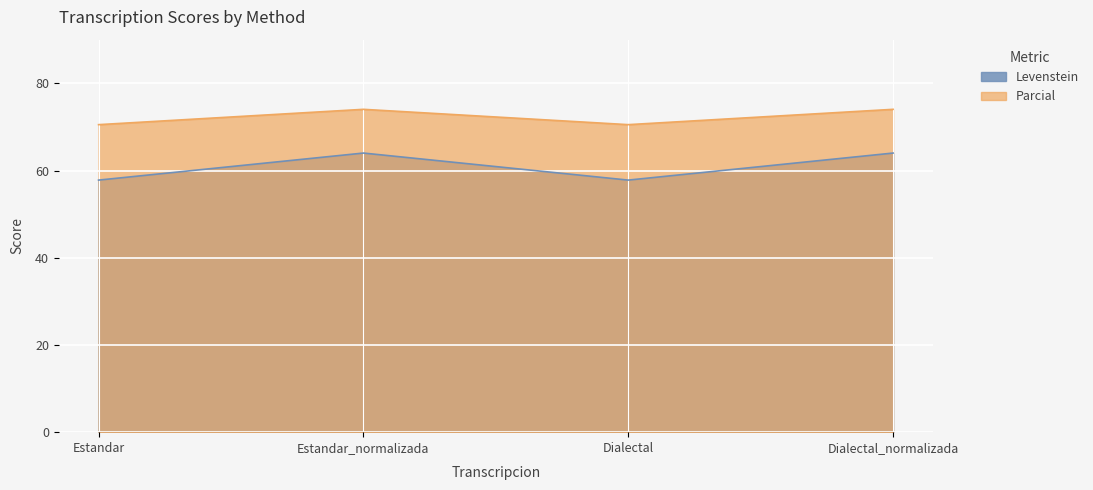

At which category does Parcial reach its first local peak?

Estandar_normalizada